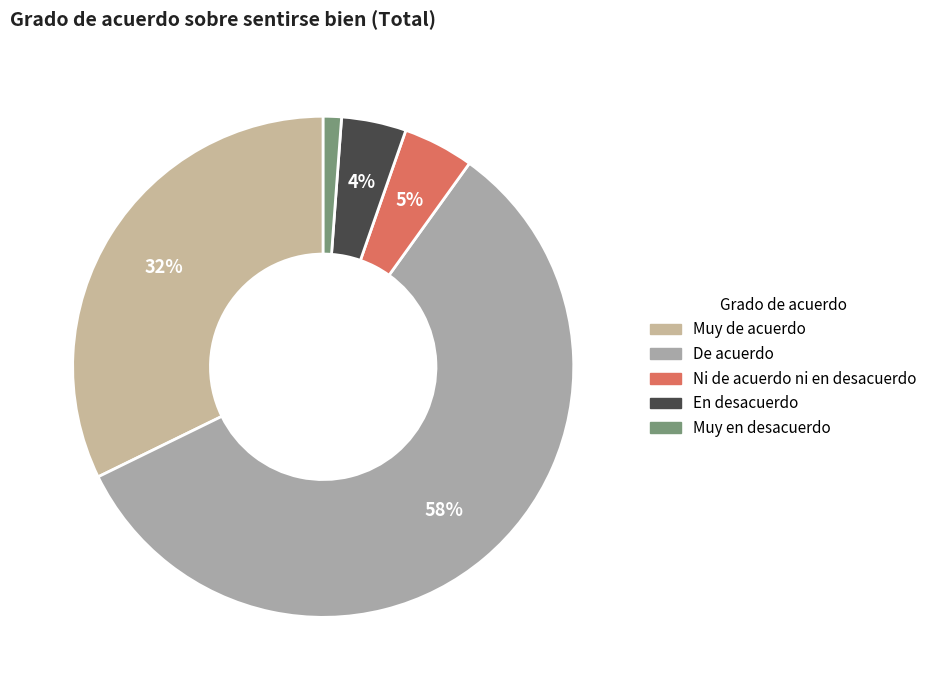

To the nearest percent, what portion does Ni de acuerdo ni en desacuerdo represent?

5%